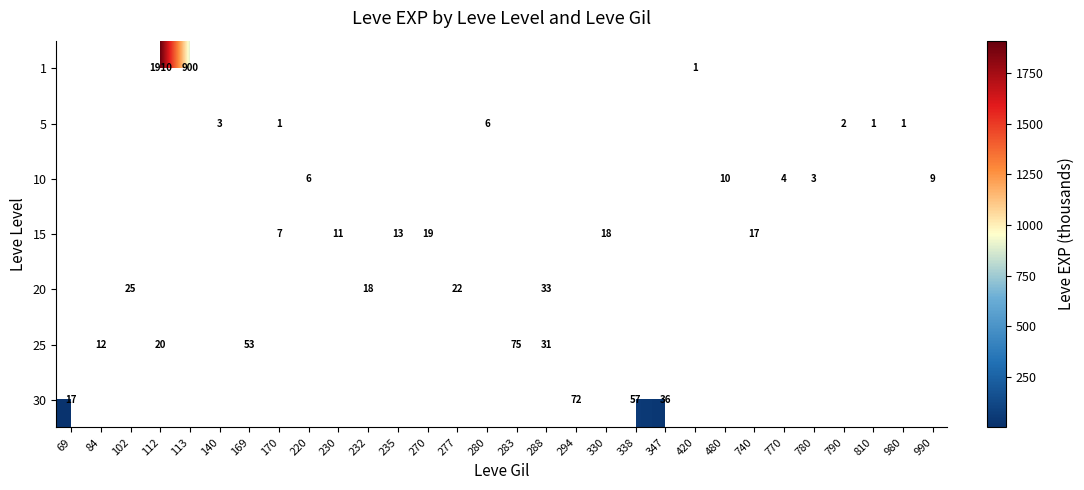

Which category has the highest value across all series?

112